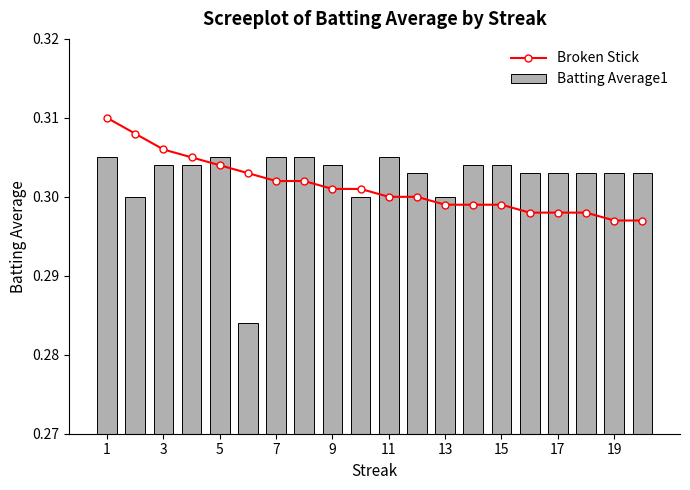

The Broken Stick series shows 0.5 at 1. True or false?

False